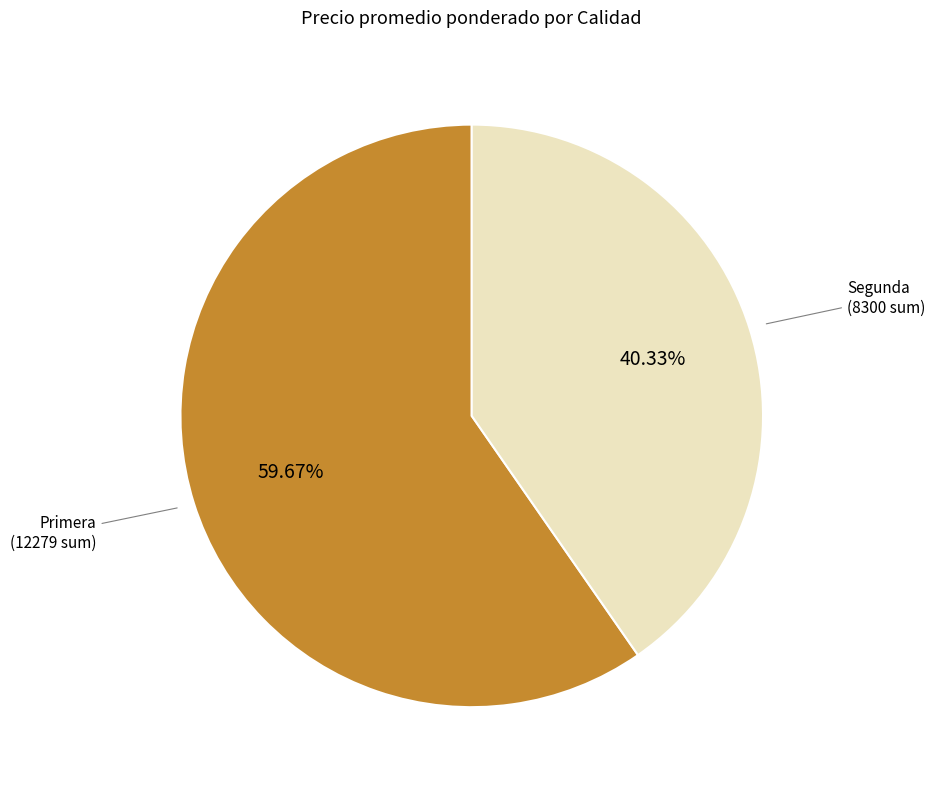

Is there a majority slice in this chart?

Yes